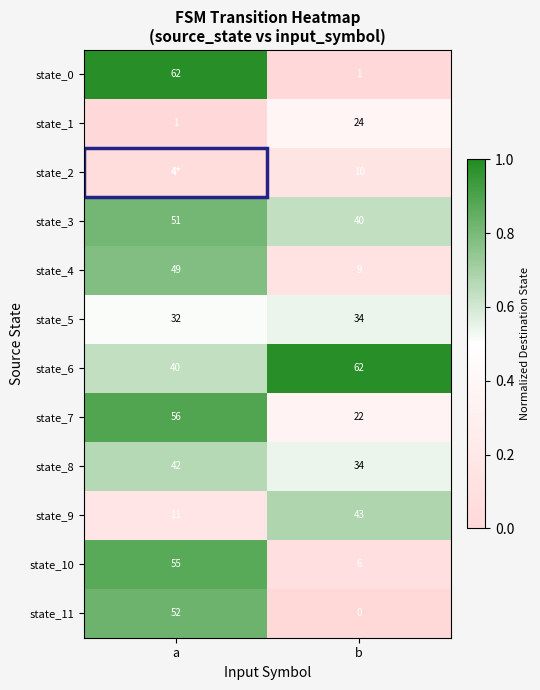

Rank the categories by state_6 value from highest to lowest.

b, a